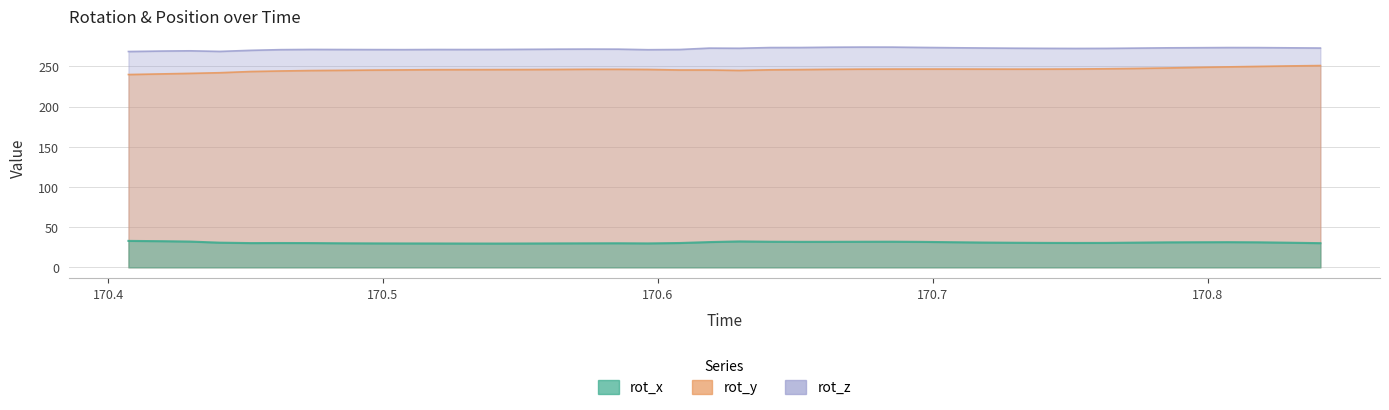

What is the sum of all rot_y values?

9844.8